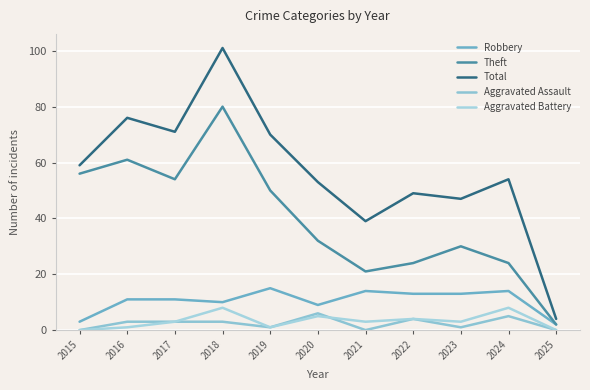

What value does the Robbery series have at 2024, to the nearest 5?

15